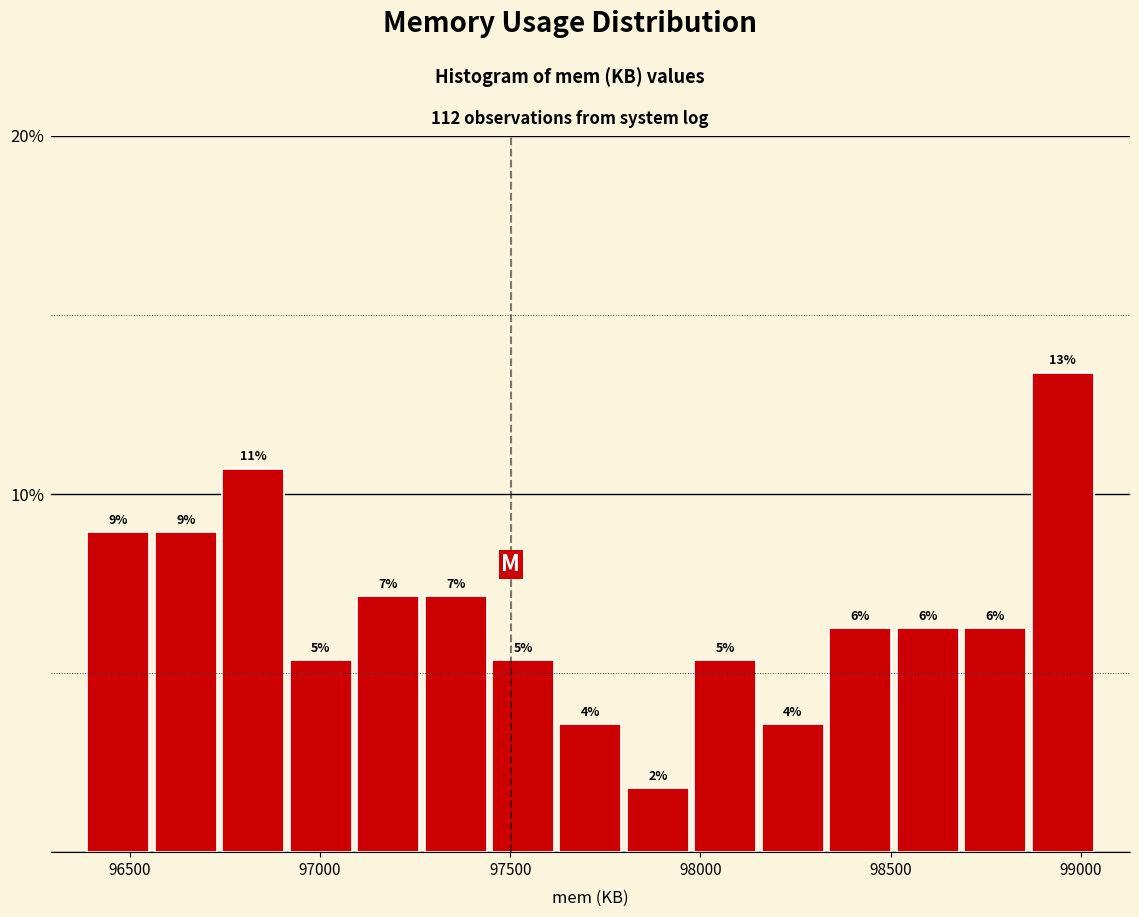

Read against the x-axis, roughly where is the centre of the tallest bar?

98950